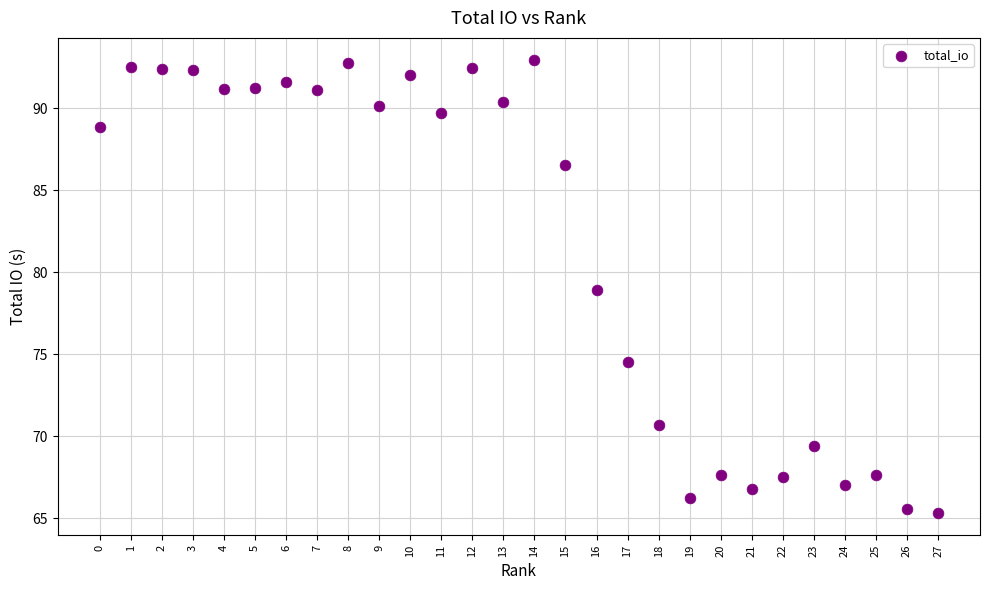

What is the range of Y values (max minus min)?

27.5